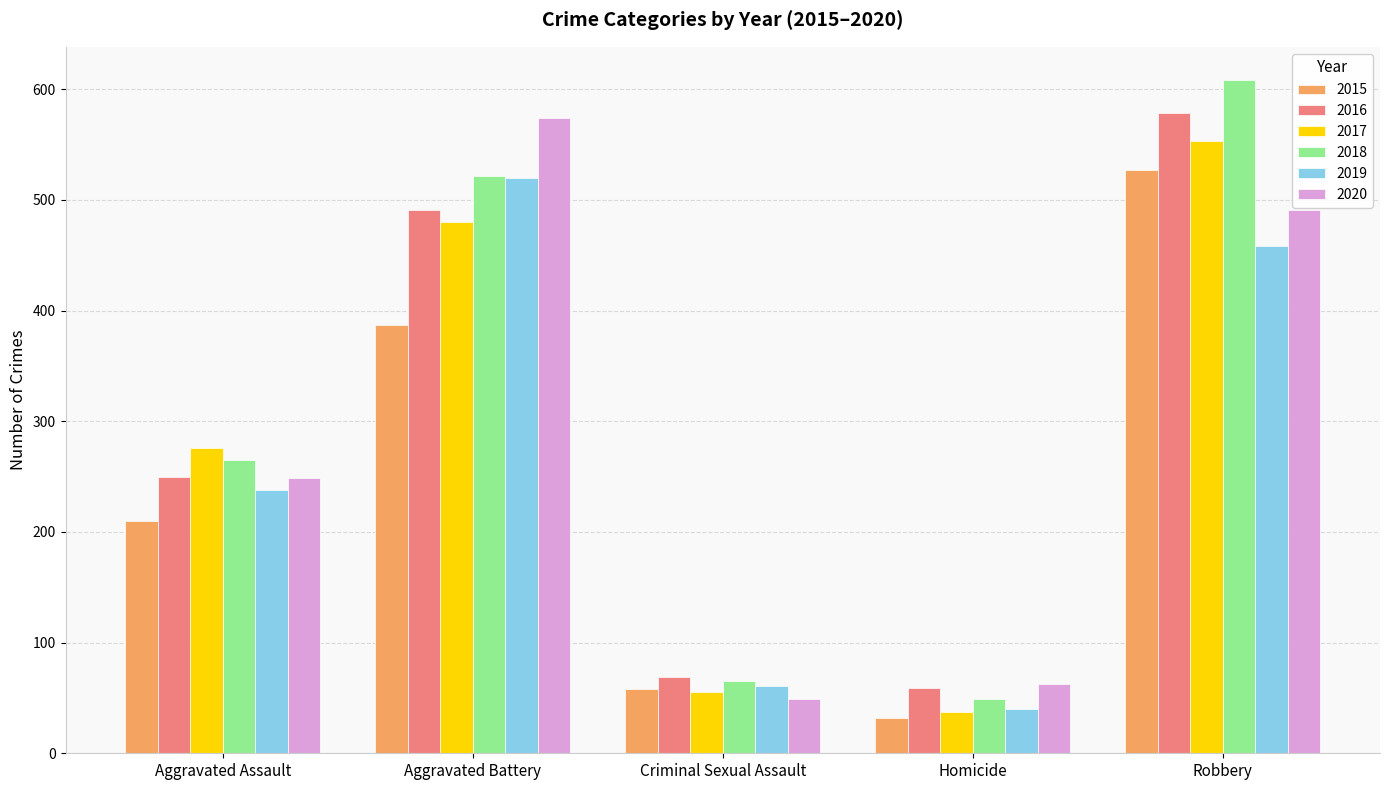

Are the bars horizontal?

No